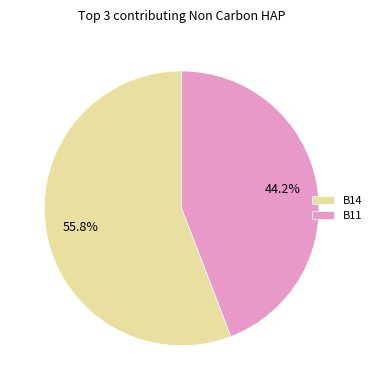

How many segments does this pie chart have?

2